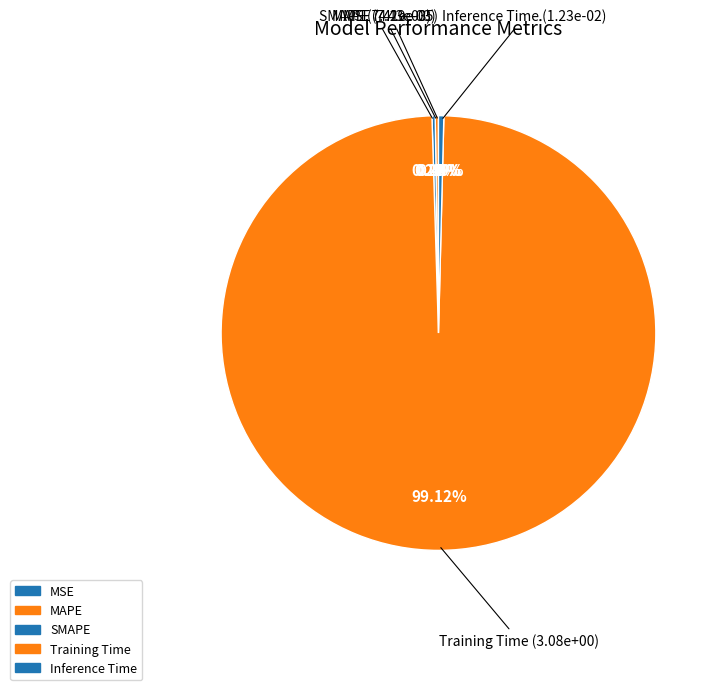

To the nearest percent, what is the difference between the largest and smallest slice percentages?

99%